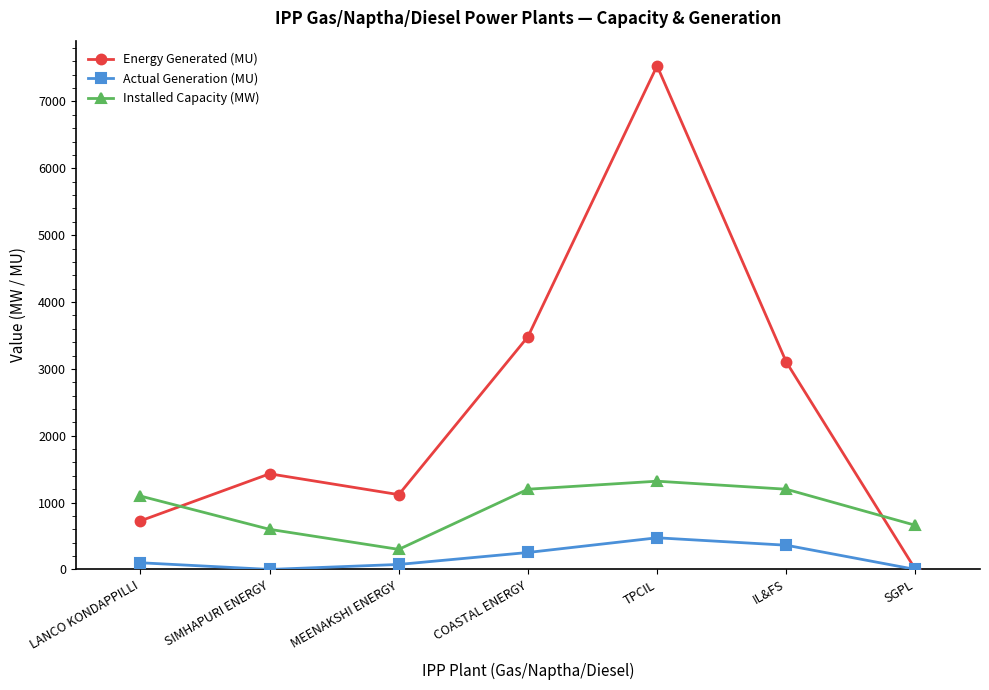

What are all the series names shown in the legend?

Energy Generated (MU), Actual Generation (MU), Installed Capacity (MW)